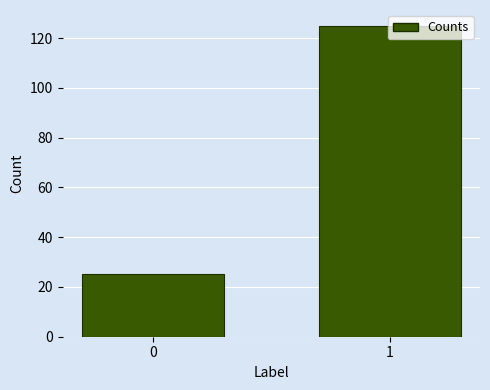

What is the value of the 1st bar from the left?

25